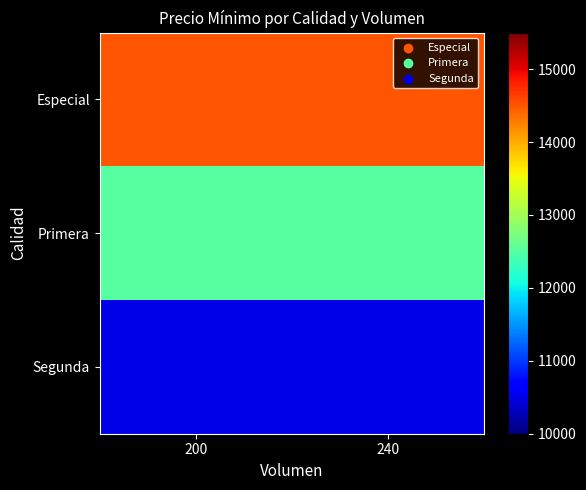

Reading left to right, list all the values displayed in this chart.

Especial: 200=14500	240=14500
Primera: 200=12500	240=12500
Segunda: 200=10500	240=10500